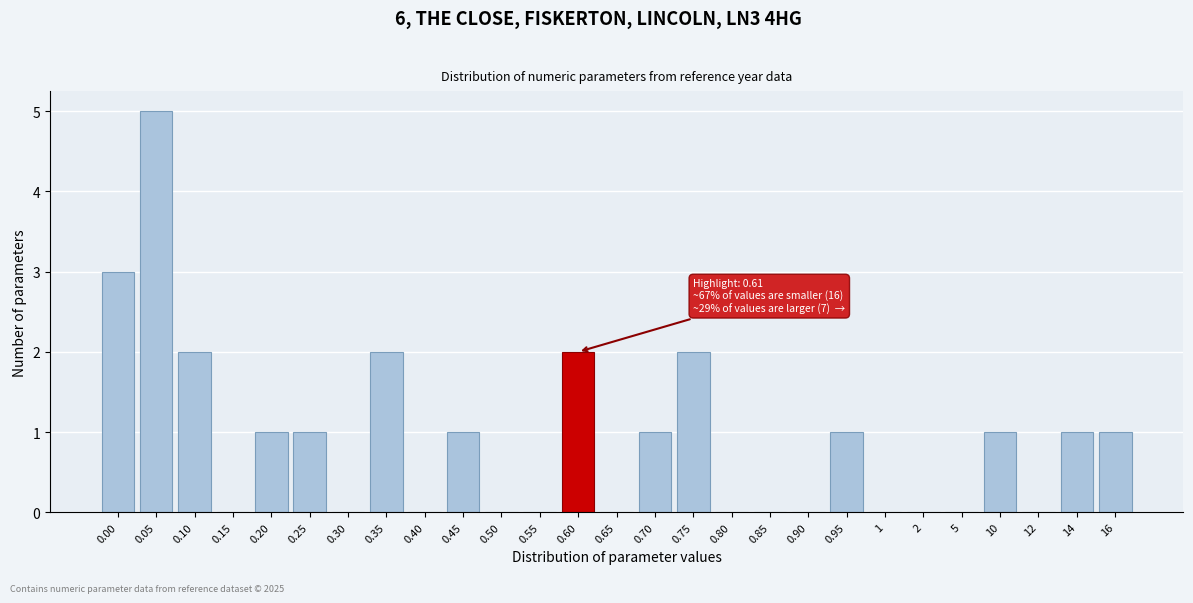

Reading left to right, extract all data points from this chart.

0.00=3	0.05=5	0.10=2	0.15=0	0.20=1	0.25=1	0.30=0	0.35=2	0.40=0	0.45=1	0.50=0	0.55=0	0.60=2	0.65=0	0.70=1	0.75=2	0.80=0	0.85=0	0.90=0	0.95=1	1=0	2=0	5=0	10=1	12=0	14=1	16=1